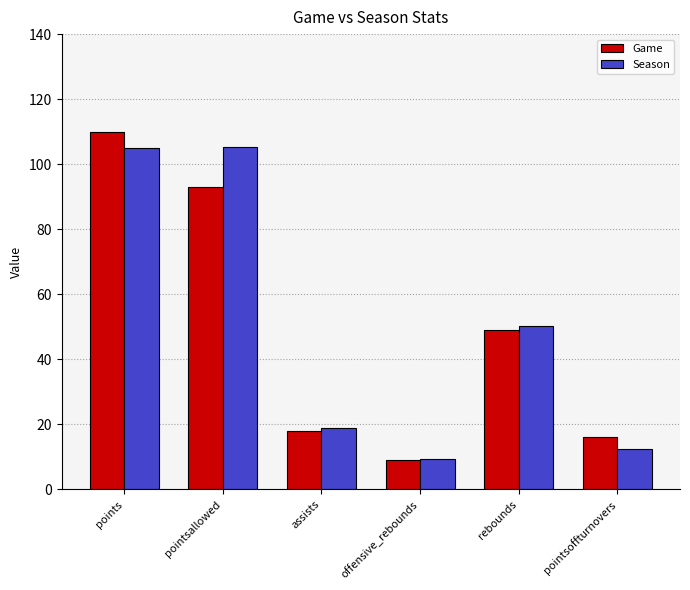

How many groups of bars are there?

6